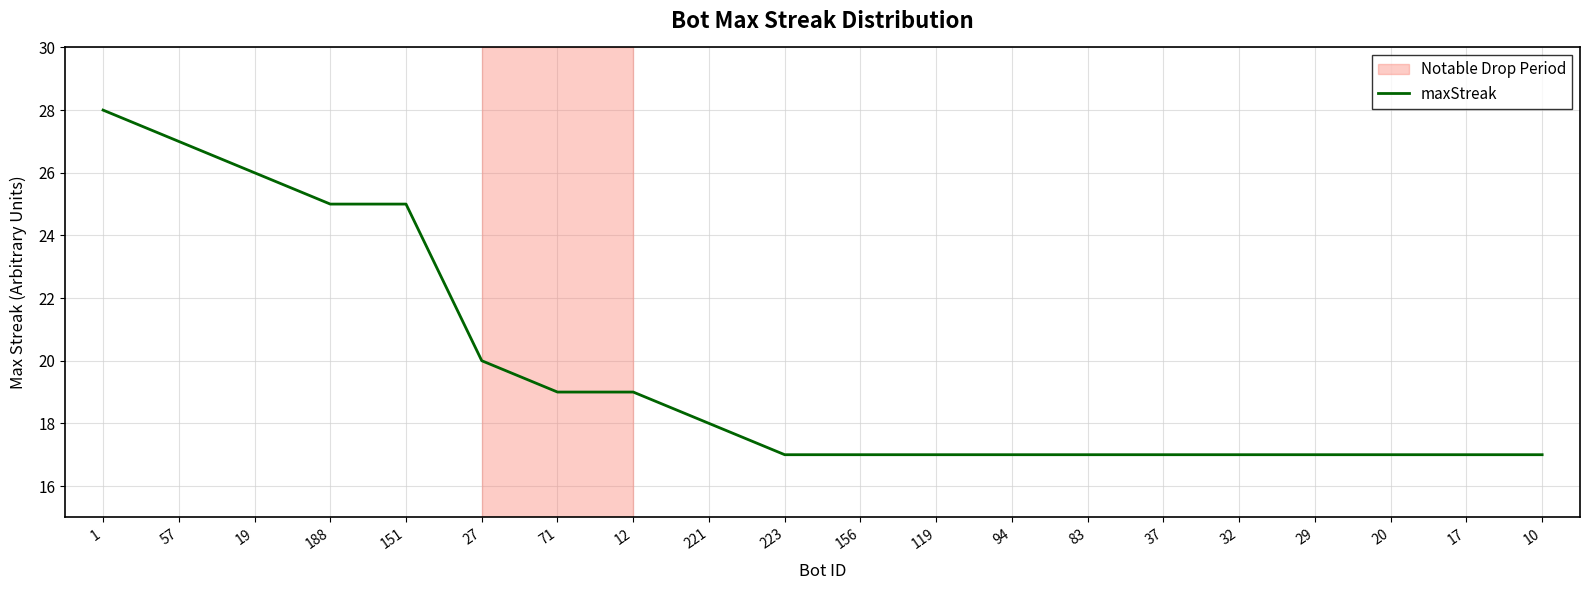

Is it true that the value at 71 is 26?

False